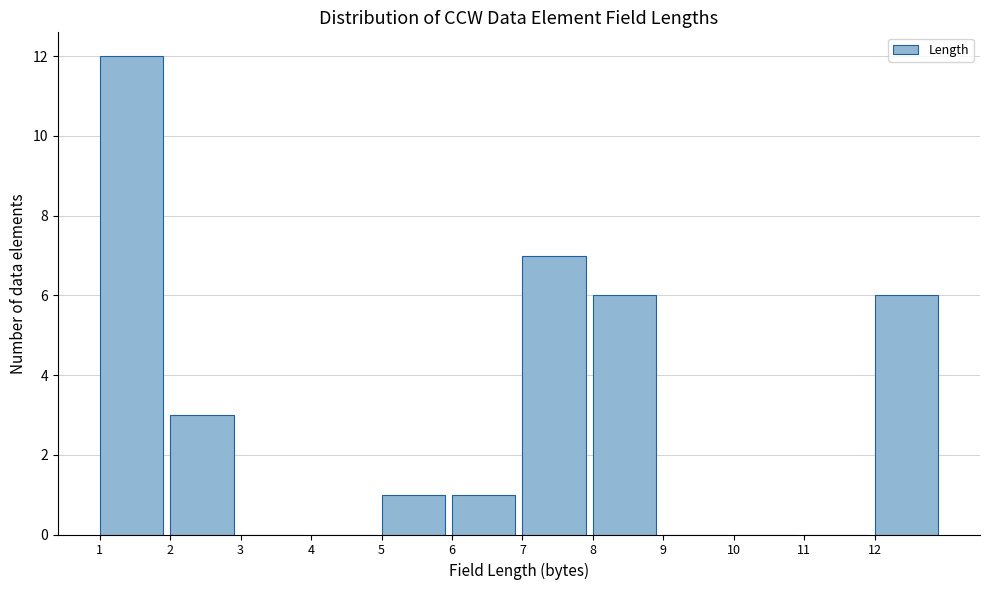

Reading left to right, transcribe this chart: for each bar, give the range it covers on the x-axis and its height. The values are not printed on the chart, so give them approximately, as read against the axis.

1 to 2: 12
2 to 3: 3
3 to 4: 0
4 to 5: 0
5 to 6: 1
6 to 7: 1
7 to 8: 7
8 to 9: 6
9 to 10: 0
10 to 11: 0
11 to 12: 0
12 to 13: 6